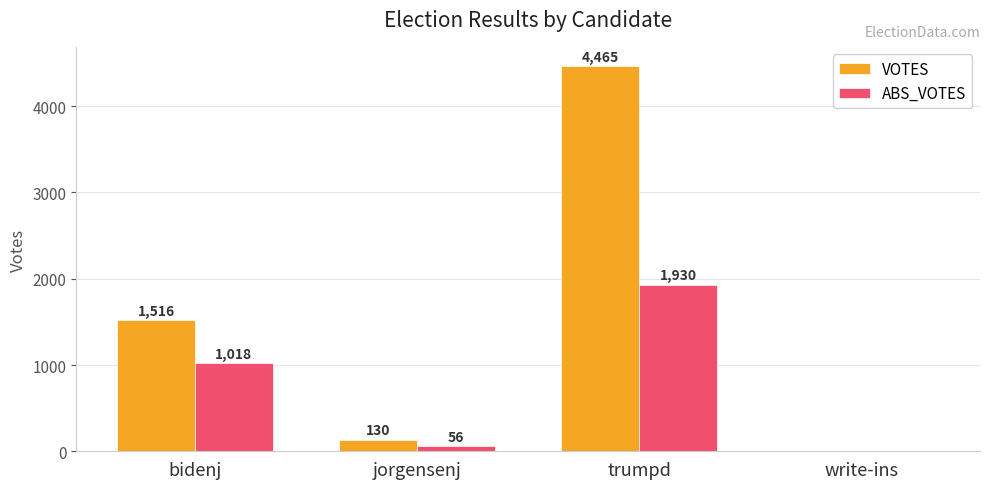

The value of VOTES at trumpd is 6539. True or false?

False